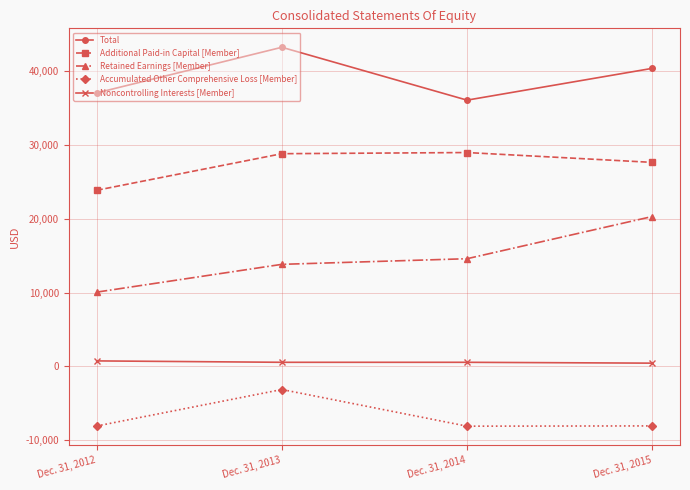

Read the Retained Earnings [Member] value at Dec. 31, 2015, to the nearest 100.

20300